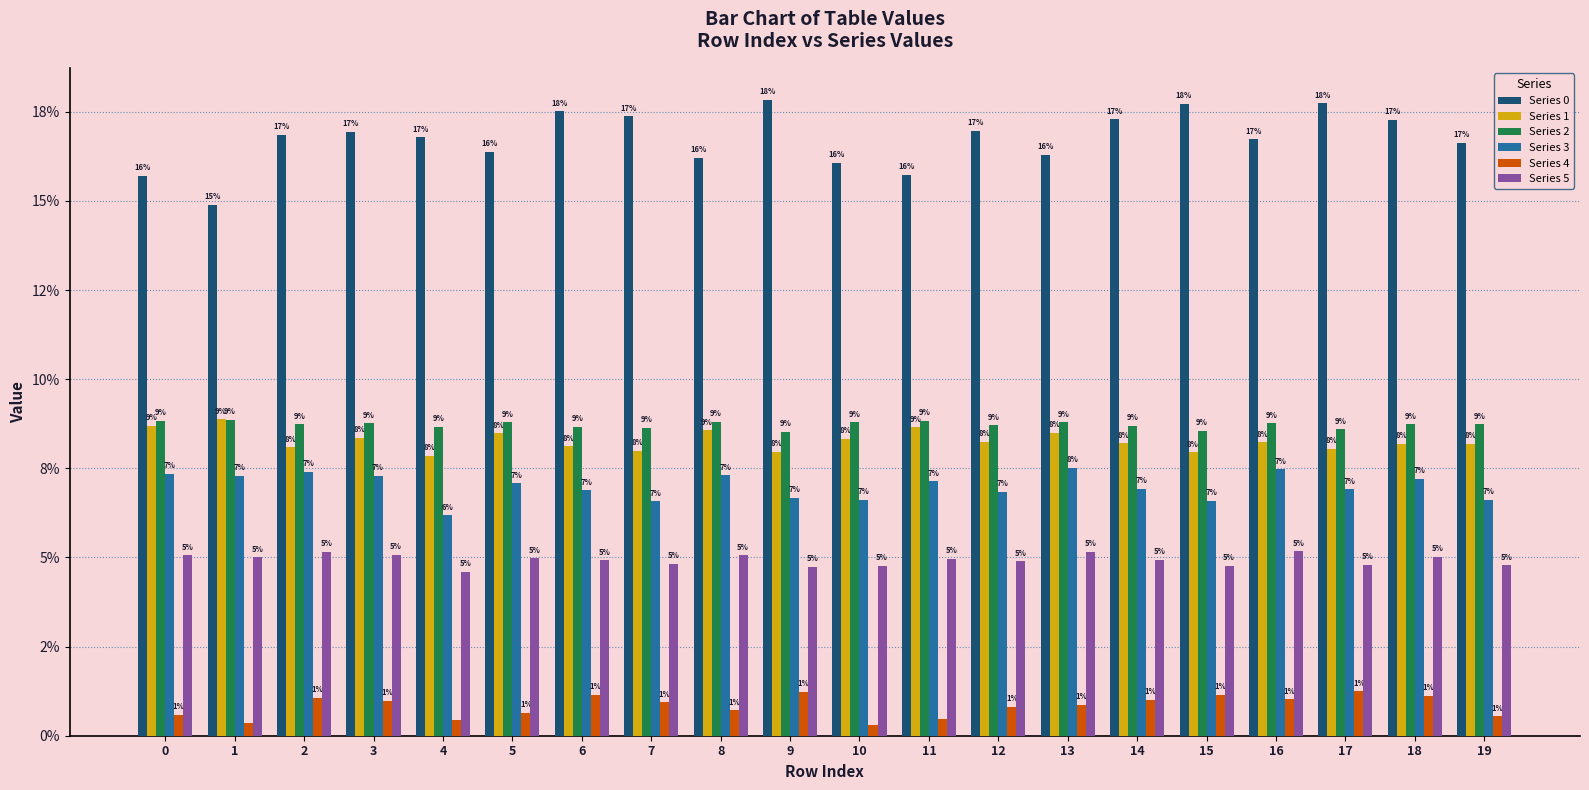

Does the chart contain any negative values?

No